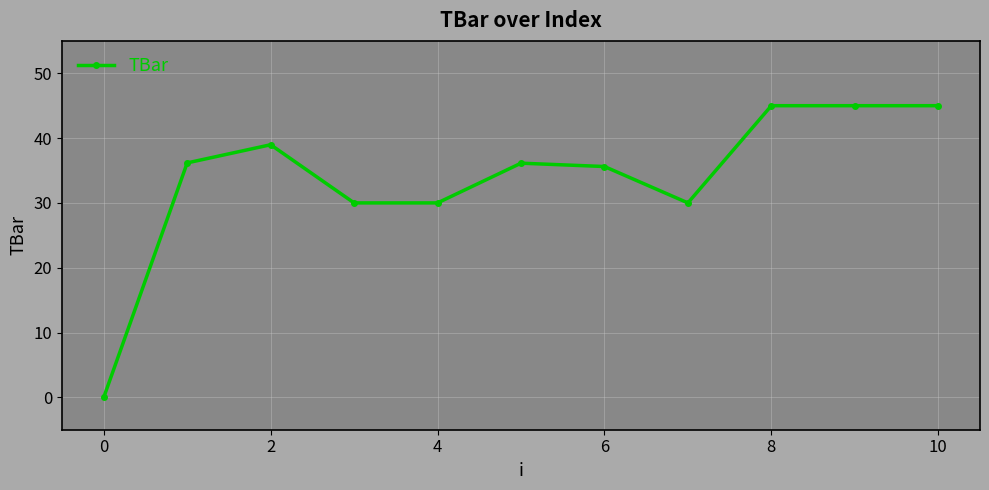

What is the value of the 9th point from the left?

45.0